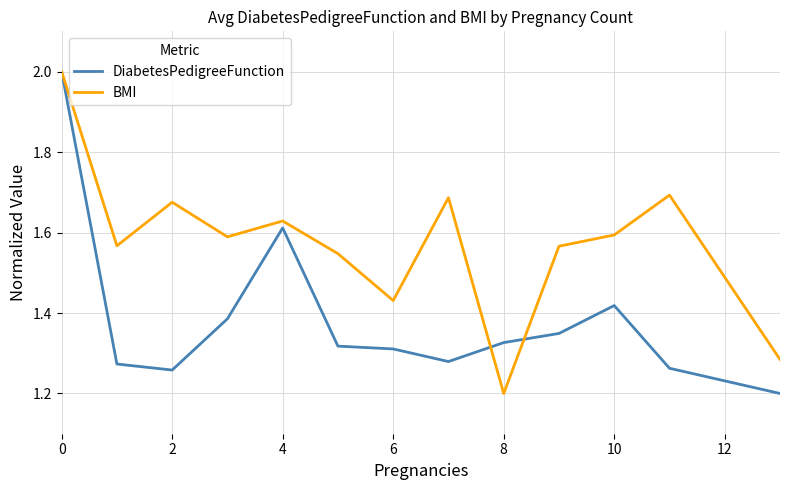

Count the BMI values in the range 1 to 2.

13